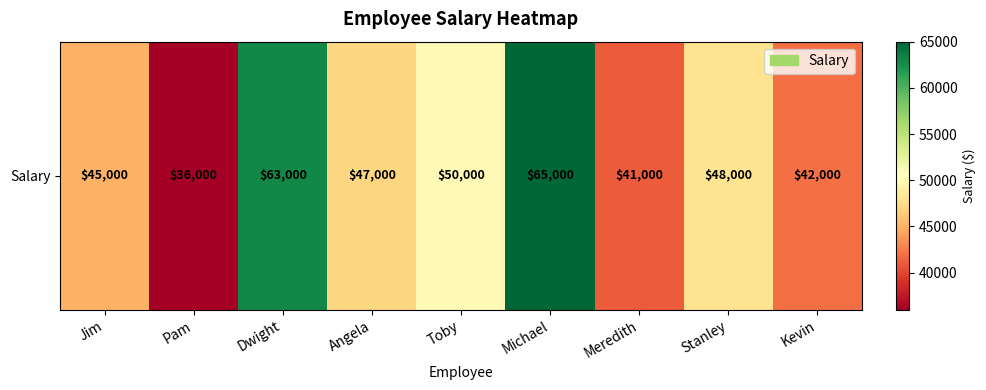

How many data points are above 47000?

4